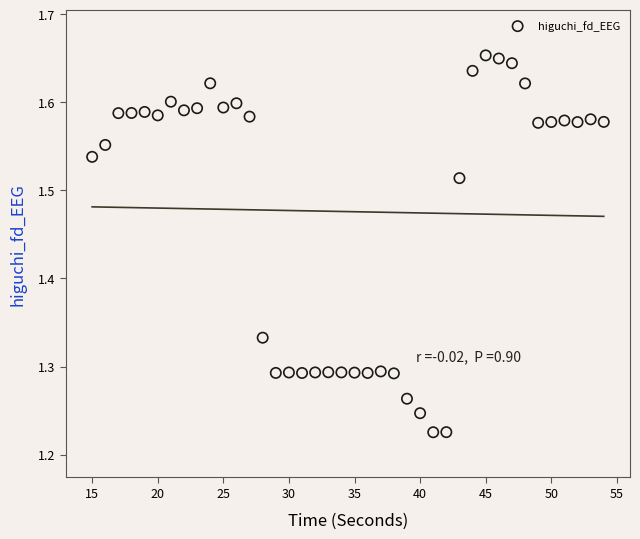

What is the range of X values (max minus min)?

39.0